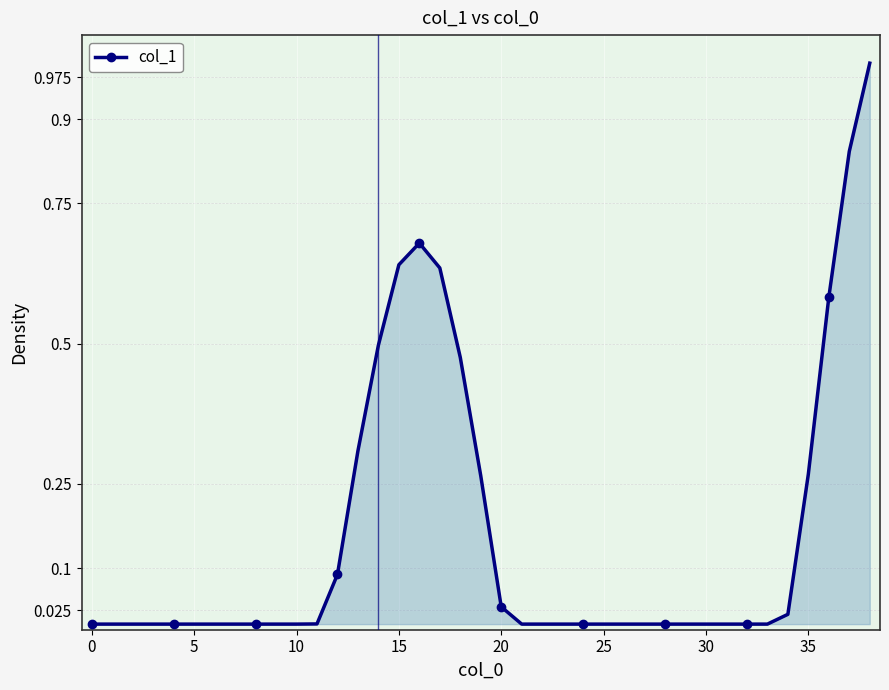

True or false: there are more than 0 points higher than both neighbors.

True